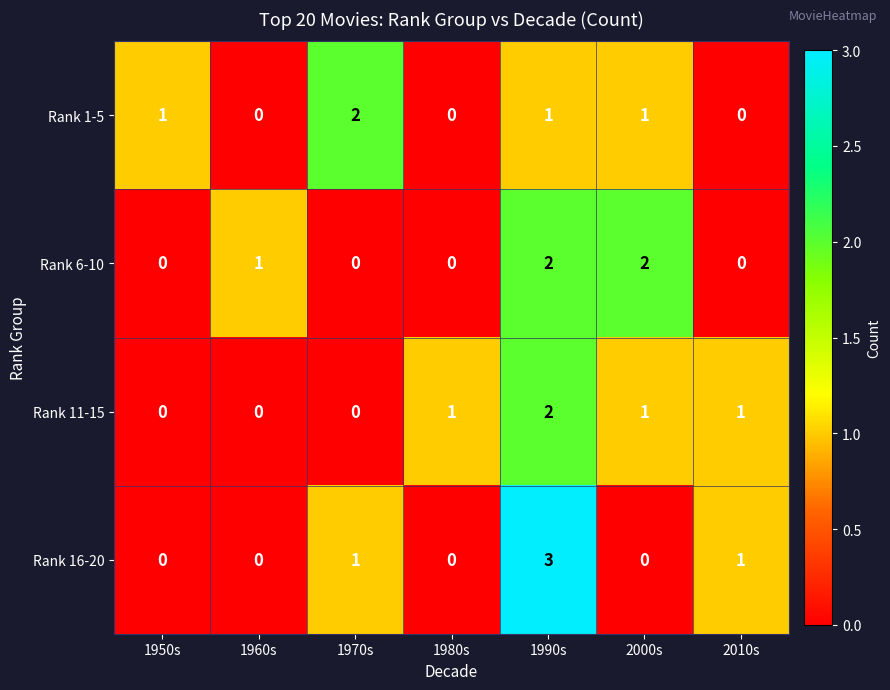

At which label does Rank 16-20 reach its peak?

1990s